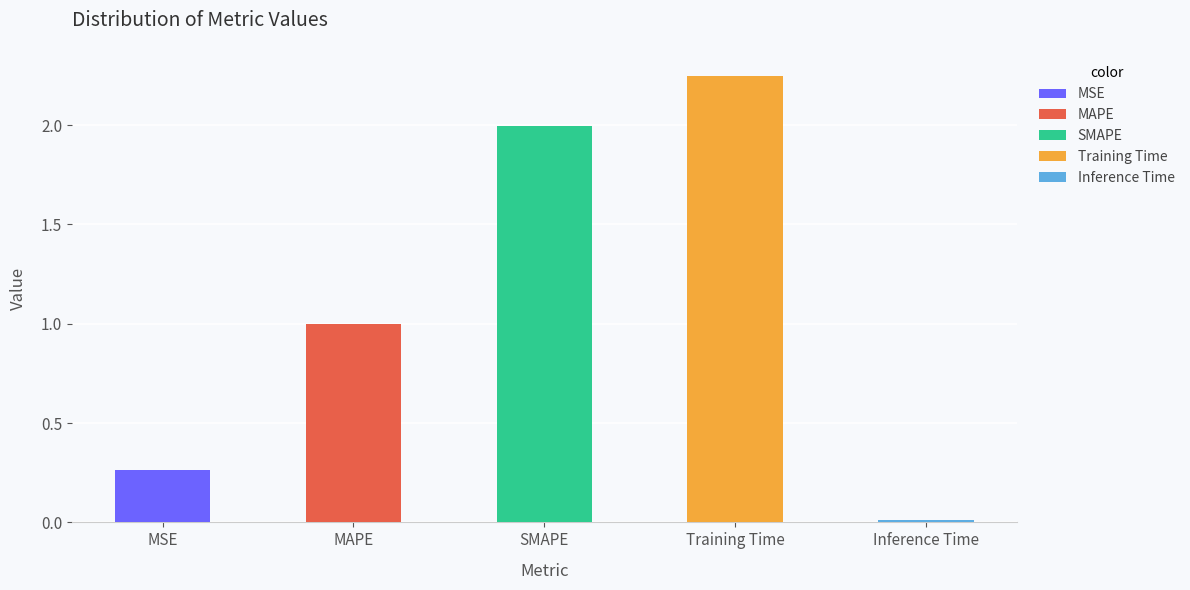

Reading left to right, list all the values displayed in this chart.

MSE=0.3	MAPE=1.0	SMAPE=2.0	Training Time=2.2	Inference Time=0.0